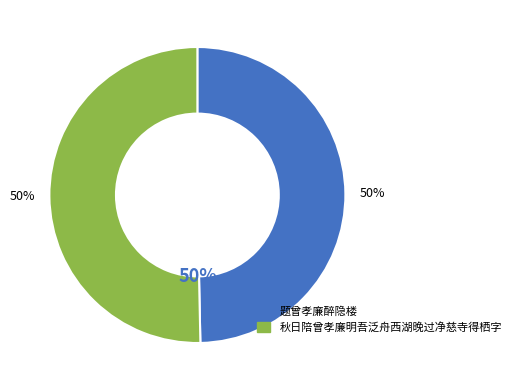

To the nearest percent, what percentage of the pie is 秋日陪曾孝廉明吾泛舟西湖晚过净慈寺得栖字?

50%